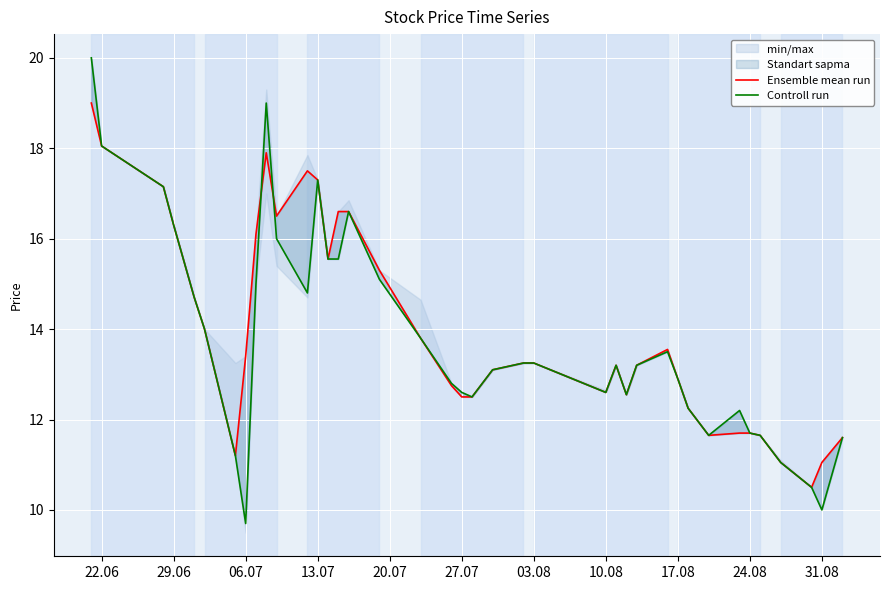

How many values in the Controll run series exceed 13?

23